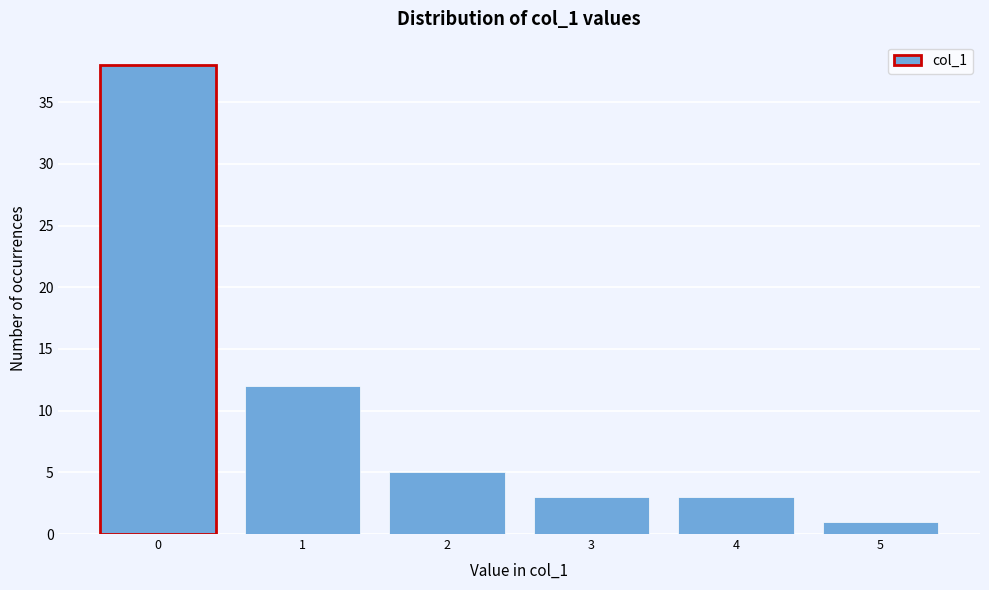

Reading left to right, what are all the values shown in this chart?

0=38	1=12	2=5	3=3	4=3	5=1